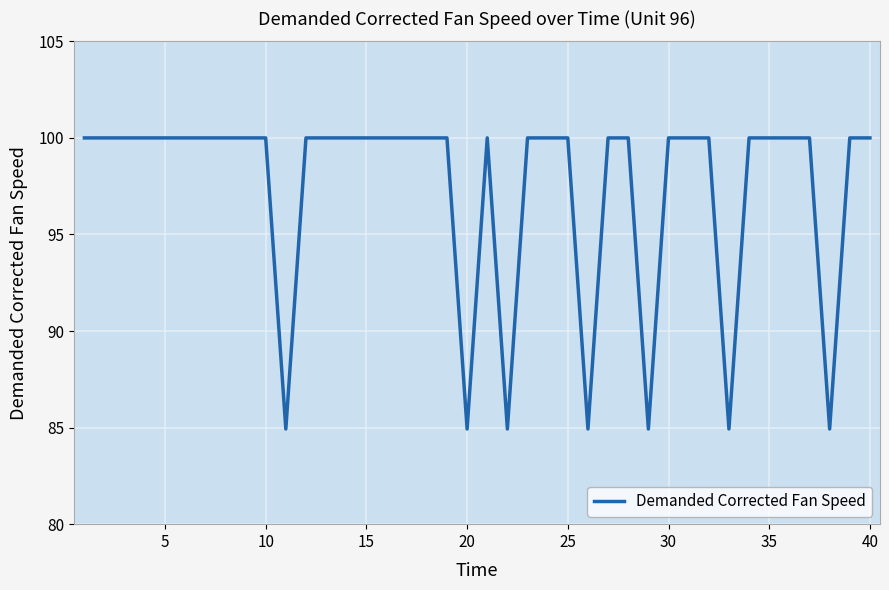

What is the greatest value displayed?

100.0